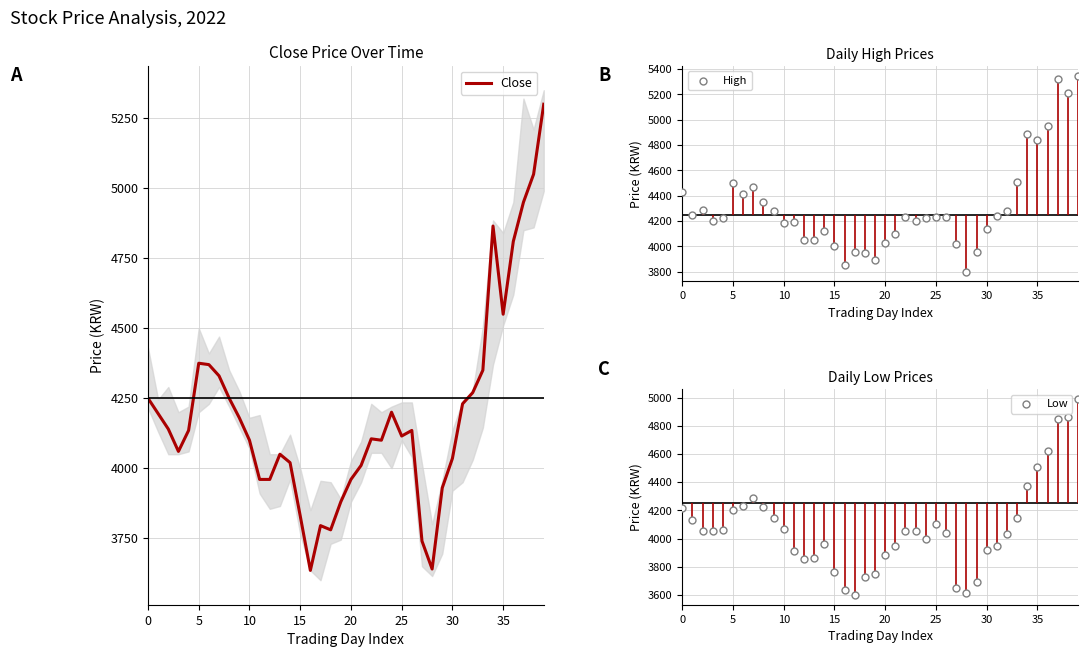

Which series has the largest Y range (max minus min)?

Close